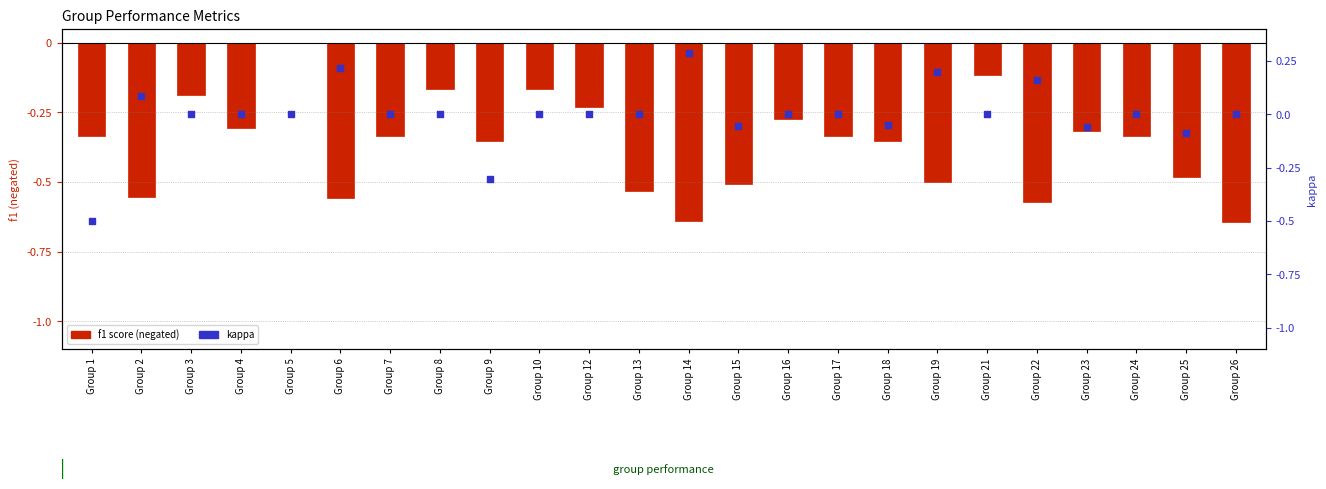

Which series has the largest Y range (max minus min)?

kappa